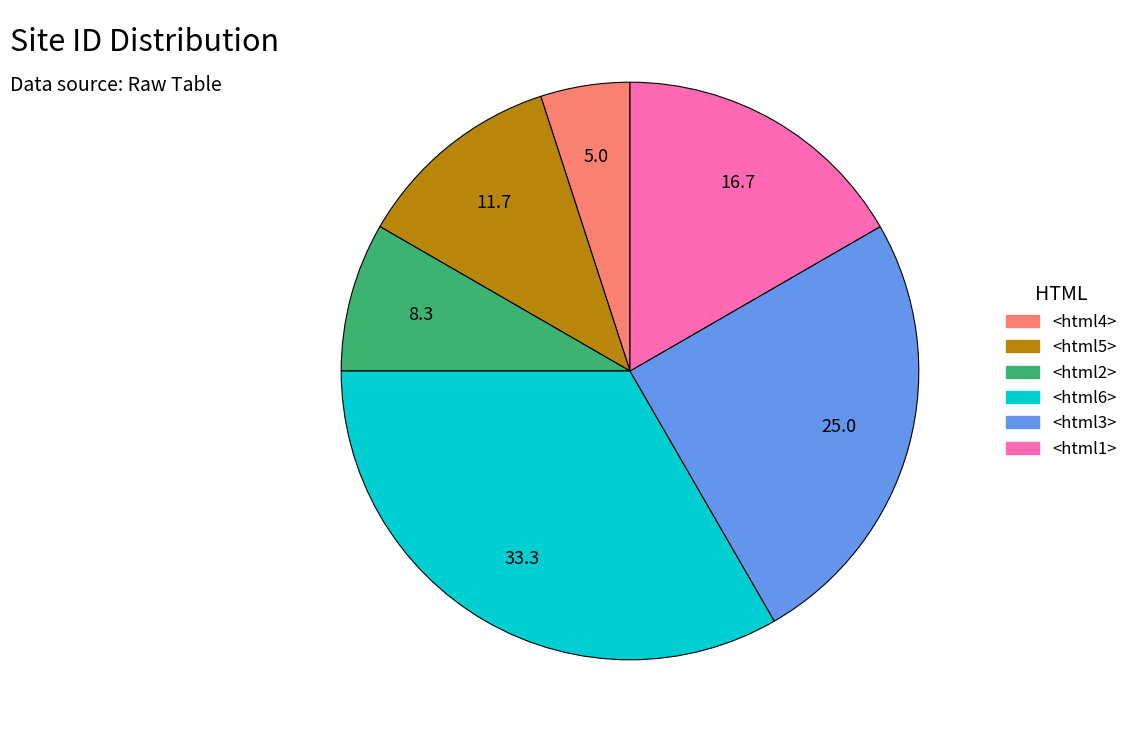

Is the sum of <html1> and <html3> greater than half?

No